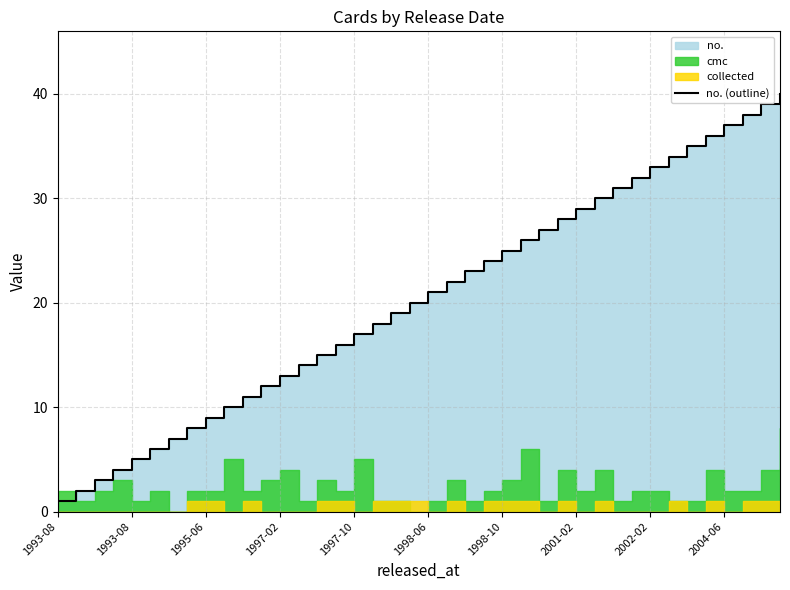

The chart shows a value of 23 at 22. True or false?

True